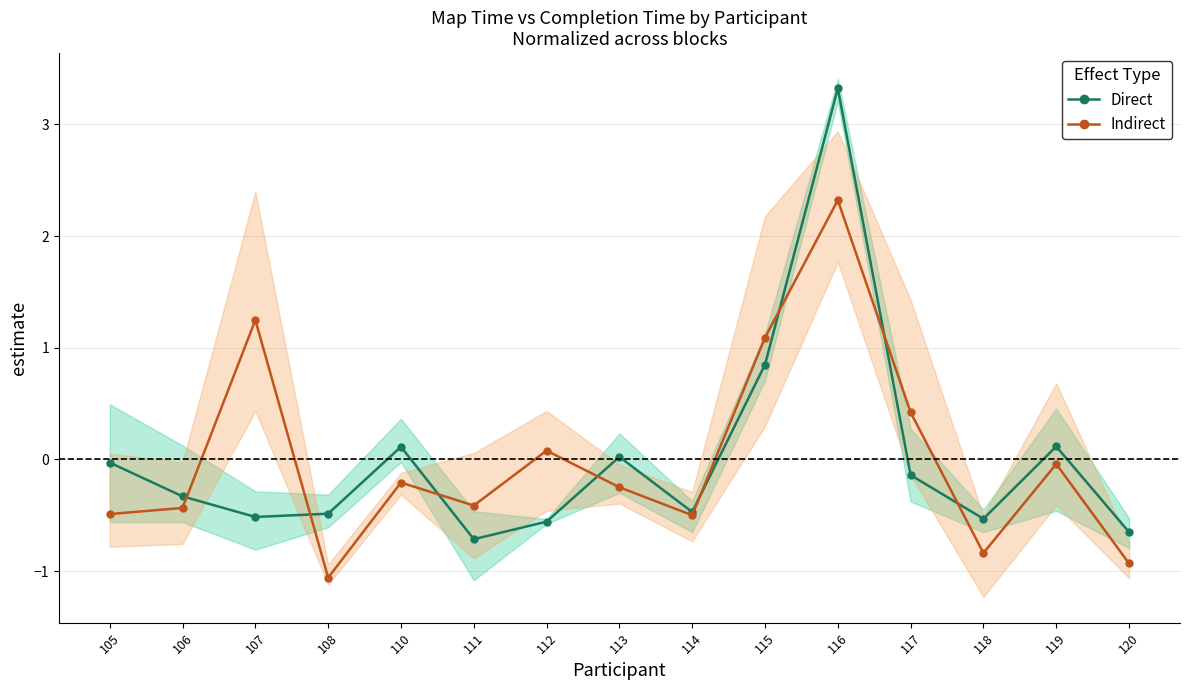

Between 115 and 120, which series saw the biggest shift?

Indirect